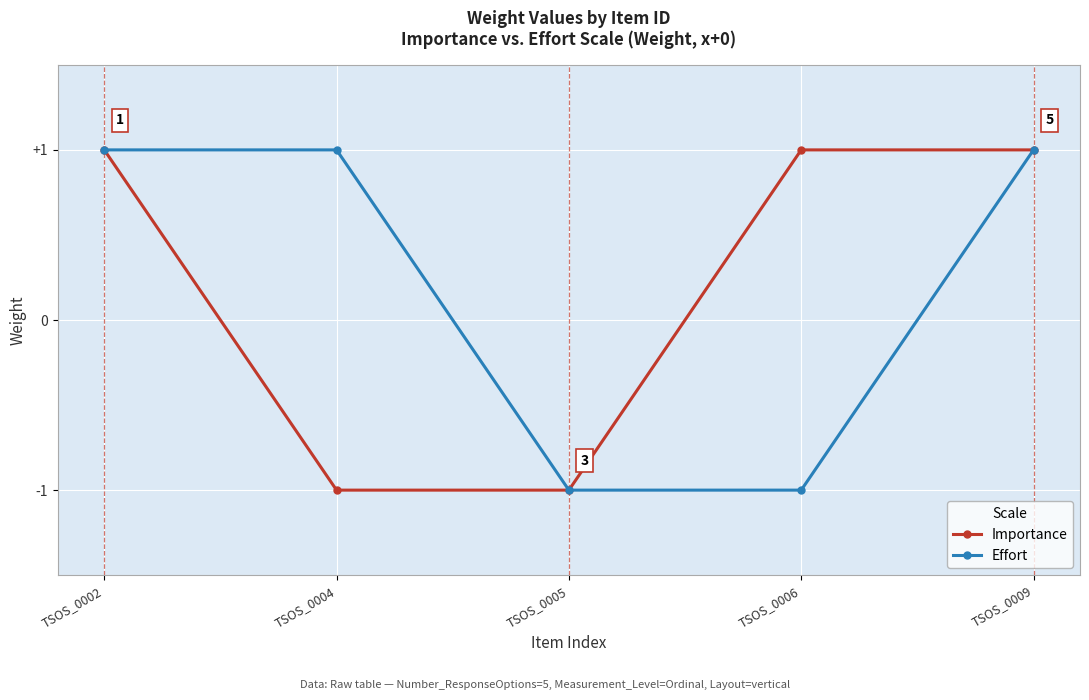

Reading left to right, what are all the values shown in this chart?

Importance: TSOS_0002=1	TSOS_0004=-1	TSOS_0005=-1	TSOS_0006=1	TSOS_0009=1
Effort: TSOS_0002=1	TSOS_0004=1	TSOS_0005=-1	TSOS_0006=-1	TSOS_0009=1